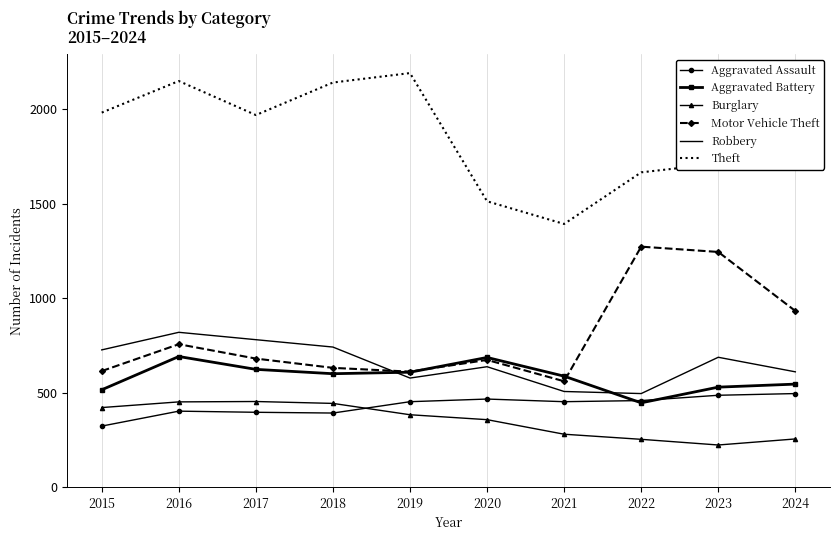

What is the difference between the highest and lowest values at 2018?

1748